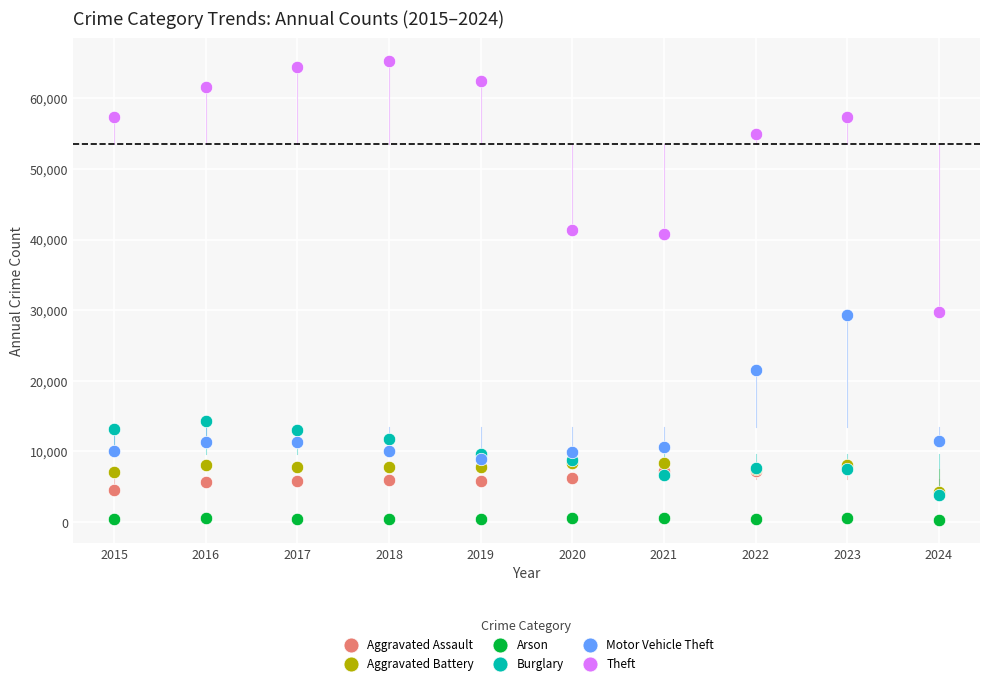

Which series reaches the minimum Y coordinate?

Arson